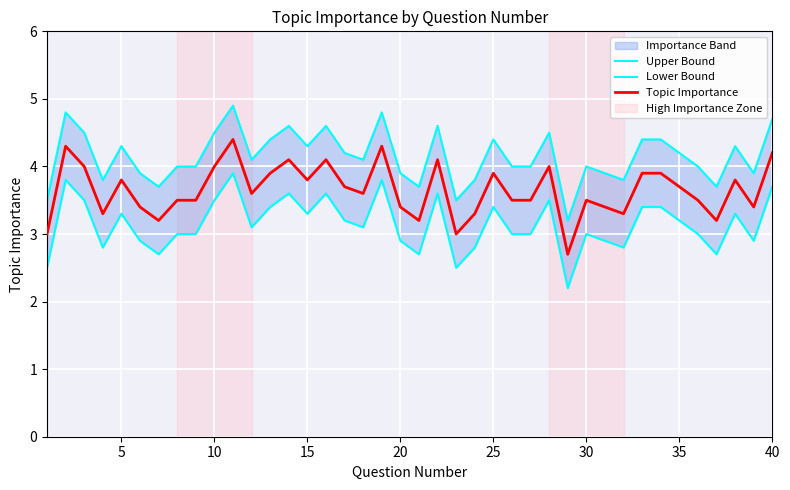

True or false: Upper Bound and Topic Importance cross at least once.

False